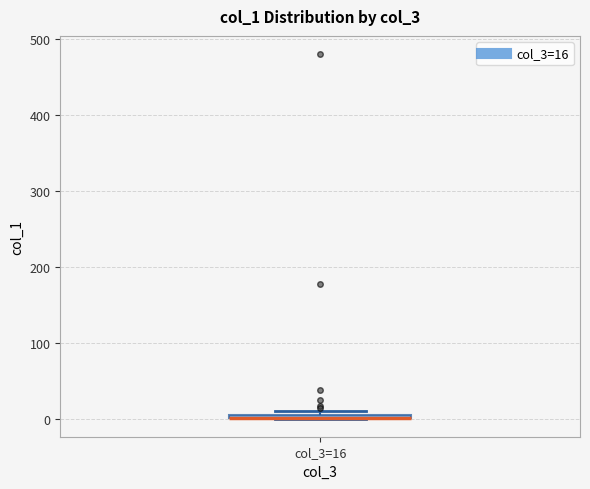

Where is the lower edge of the box for col_3=16 on the y-axis? The values are not printed on the chart, so give them approximately, as read against the axis.

0